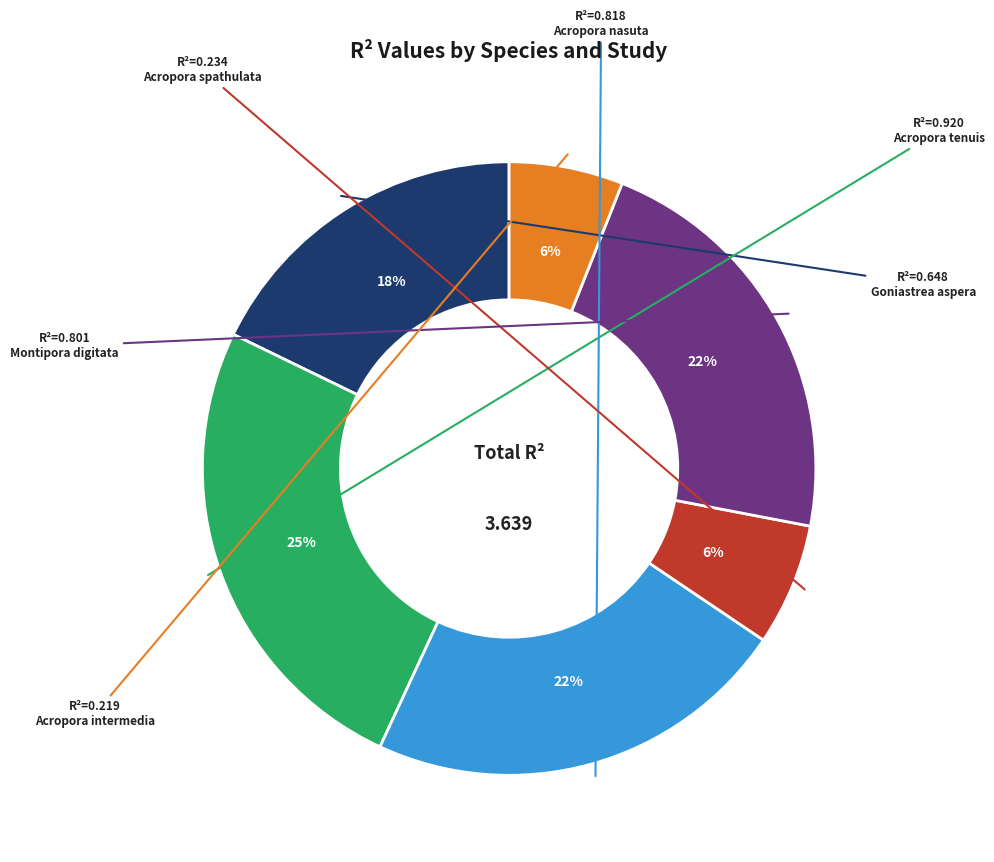

Is there a majority slice in this chart?

No